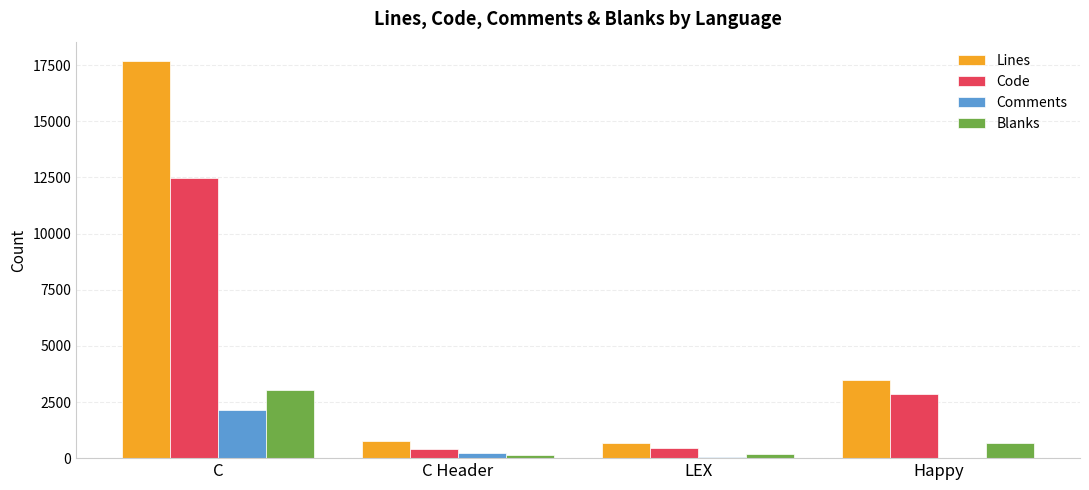

Is the value of Blanks at Happy greater than the value of Comments at C?

No